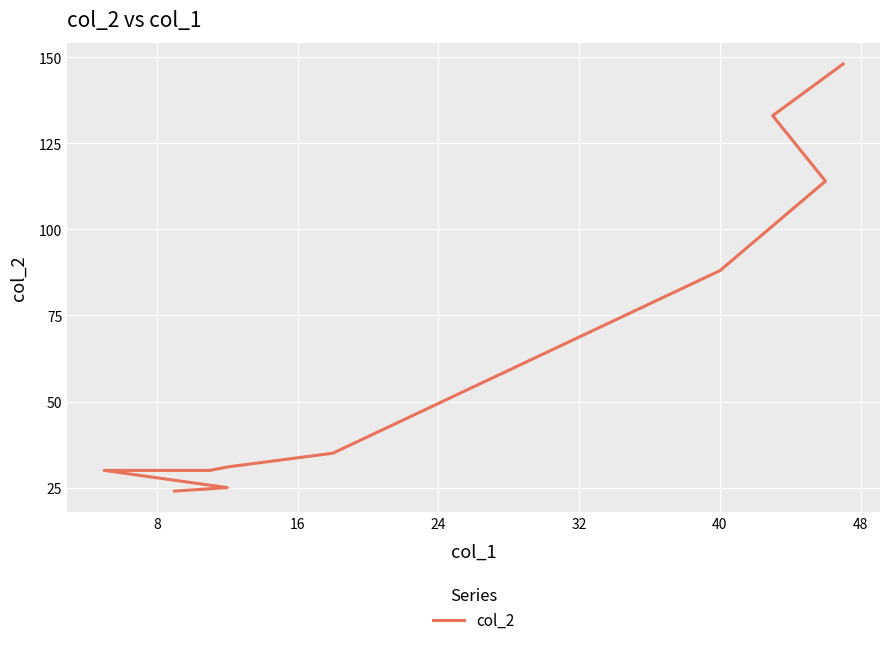

True or false: there are more than 0 points higher than both neighbors.

False